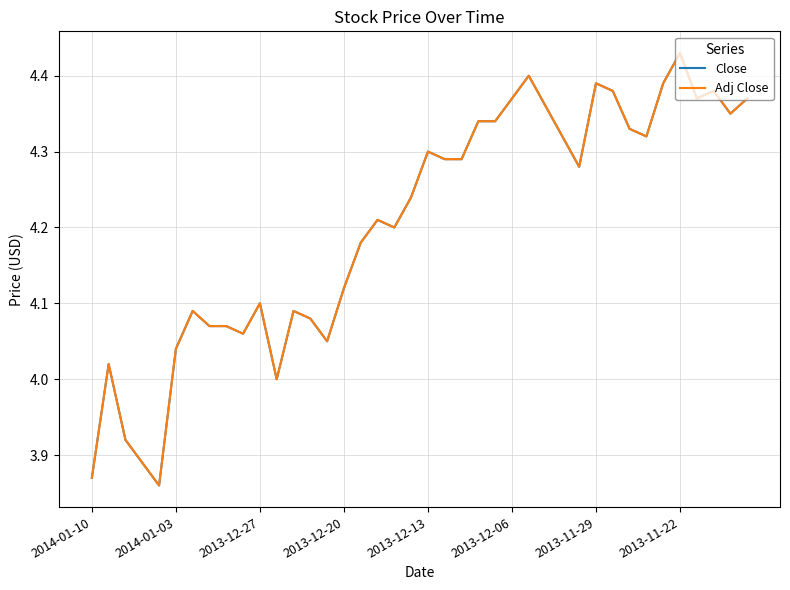

True or false: Close and Adj Close cross at least once.

False